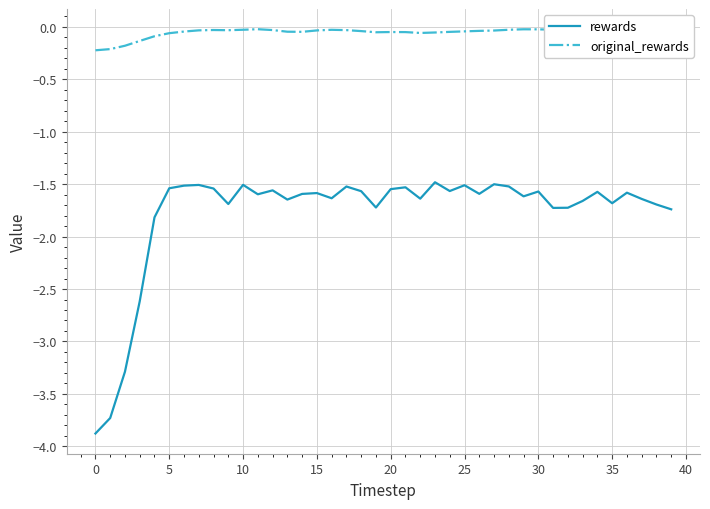

True or false: original_rewards and rewards cross at least once.

False